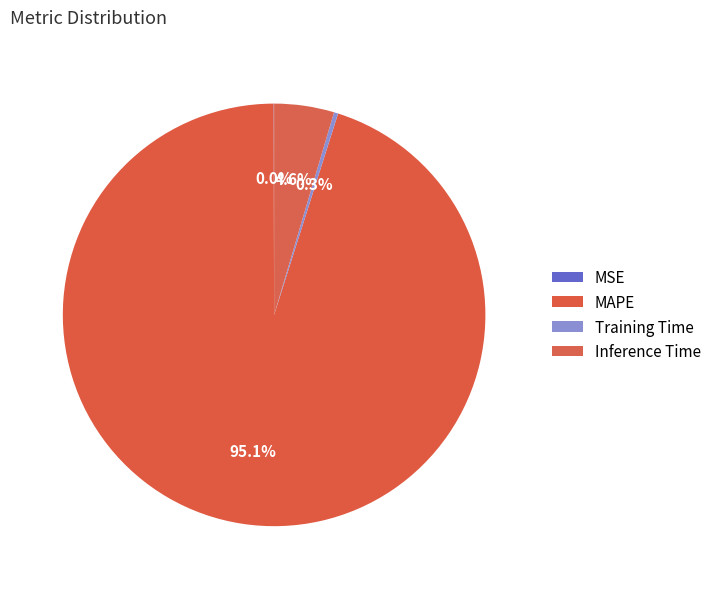

True or false: MAPE accounts for 95% of the total.

True